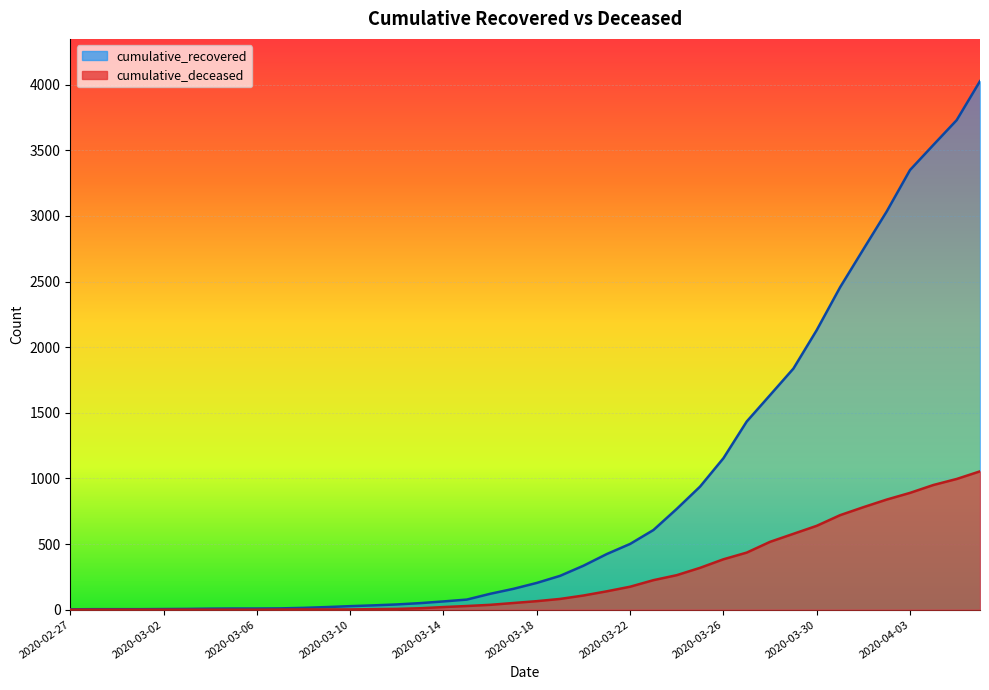

List the series in order of their overall mean, highest first.

cumulative_recovered, cumulative_deceased